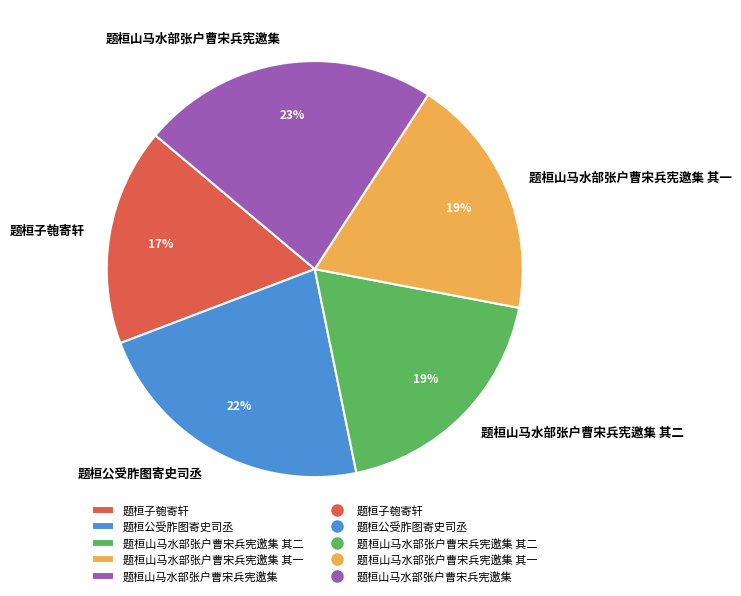

Approximately how many times larger is the value at 题桓山马水部张户曹宋兵宪邀集 compared to 题桓山马水部张户曹宋兵宪邀集 其一?

1.2